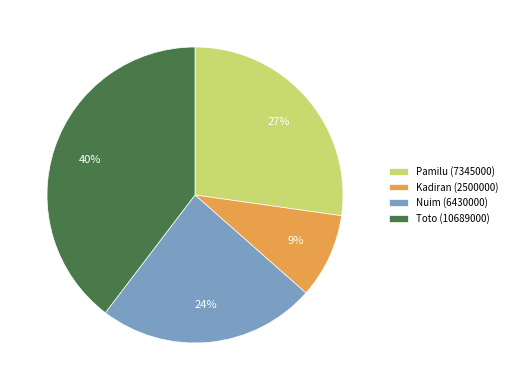

Rank the categories by value from lowest to highest.

Kadiran (2500000), Nuim (6430000), Pamilu (7345000), Toto (10689000)